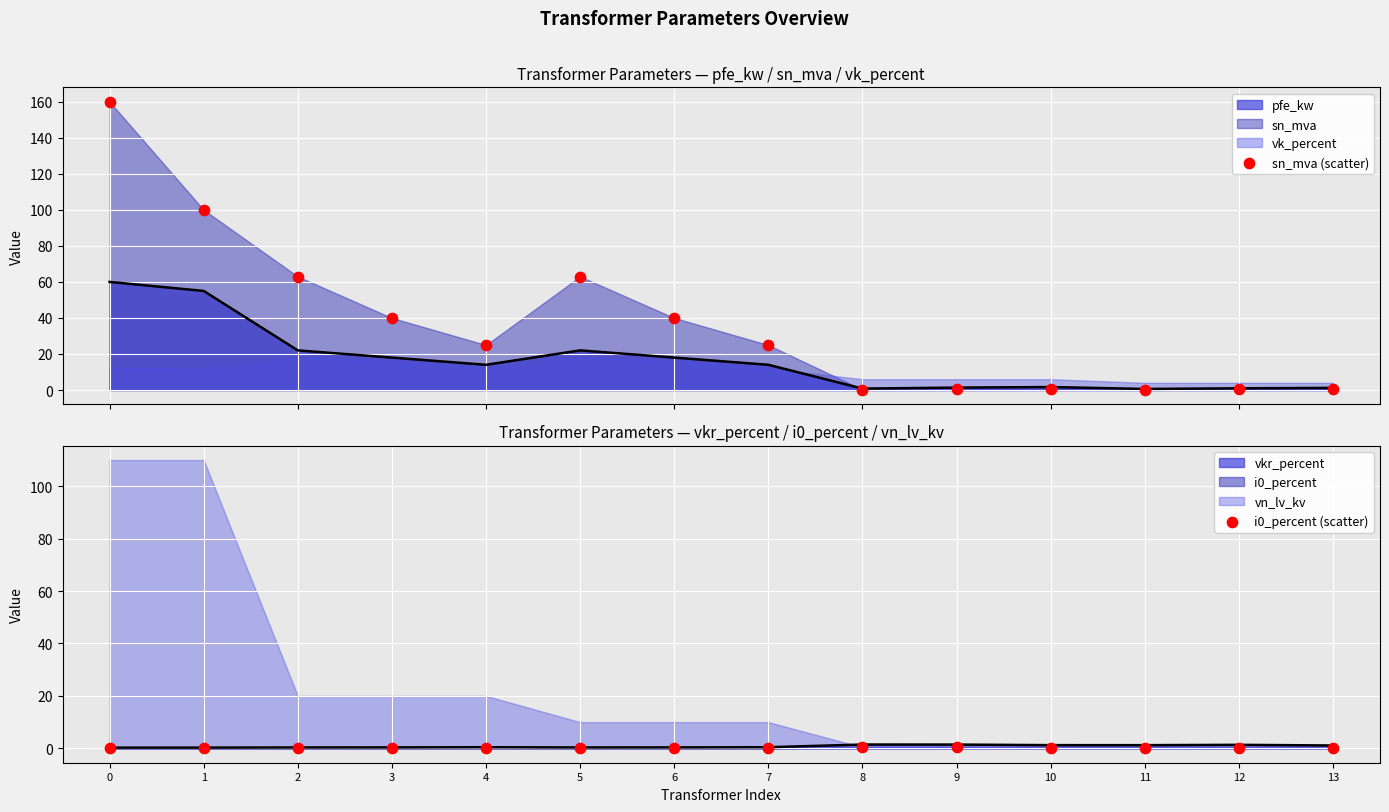

At how many categories does at least one series exceed 156?

1